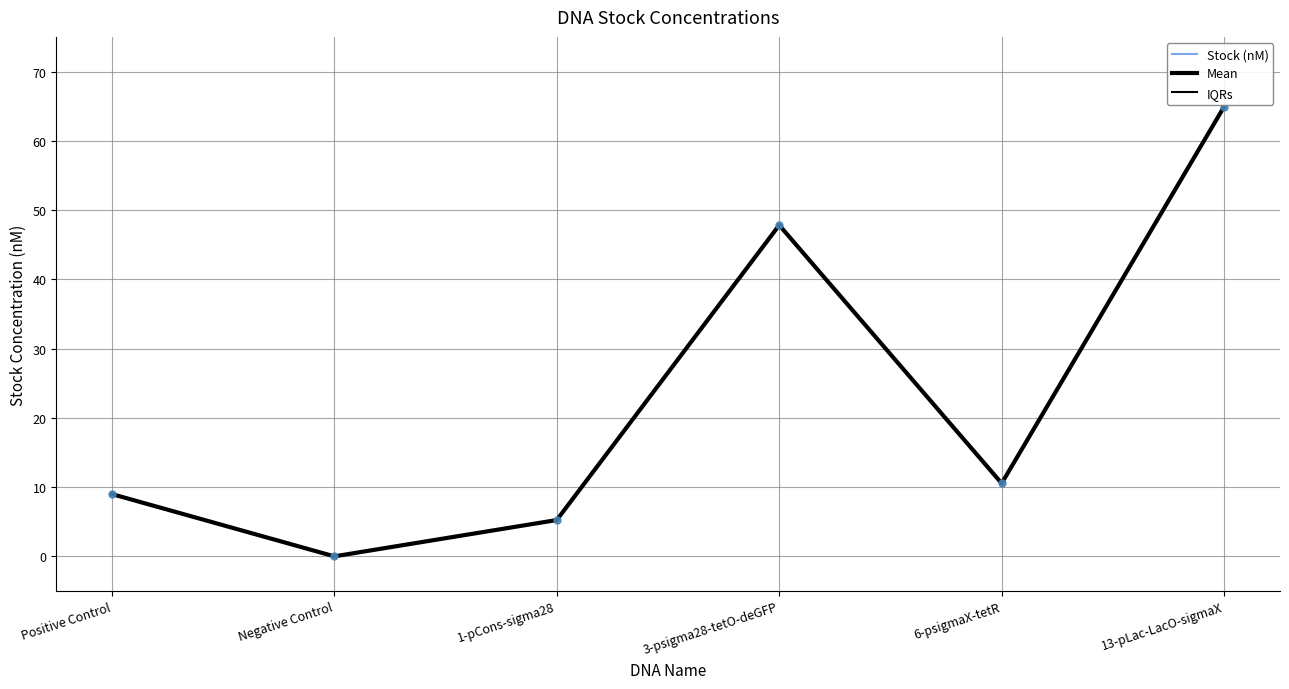

Is this an area chart (filled region under the line)?

No